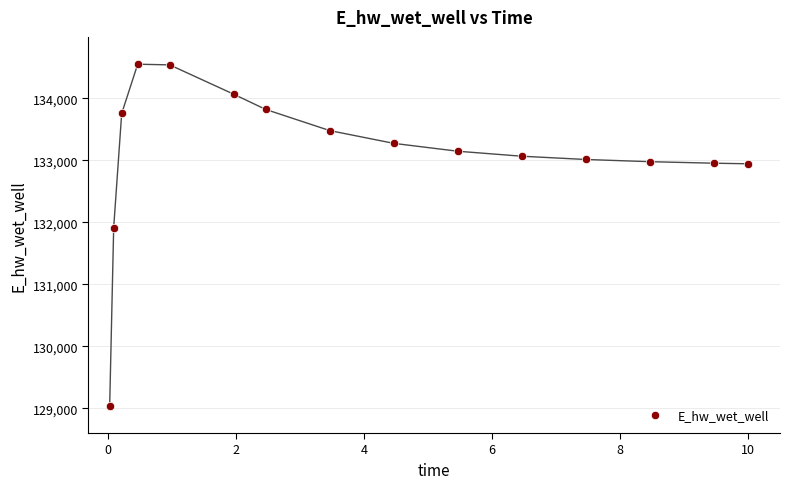

What is the range of X values (max minus min)?

10.0